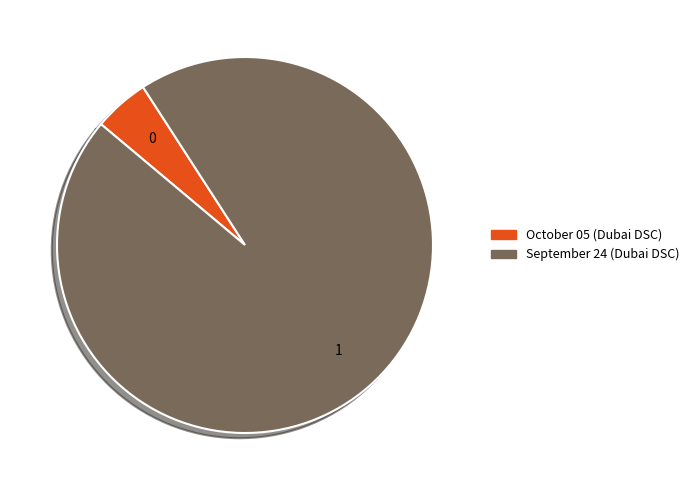

Do September 24 (Dubai DSC) and October 05 (Dubai DSC) together represent more than half of the pie?

Yes